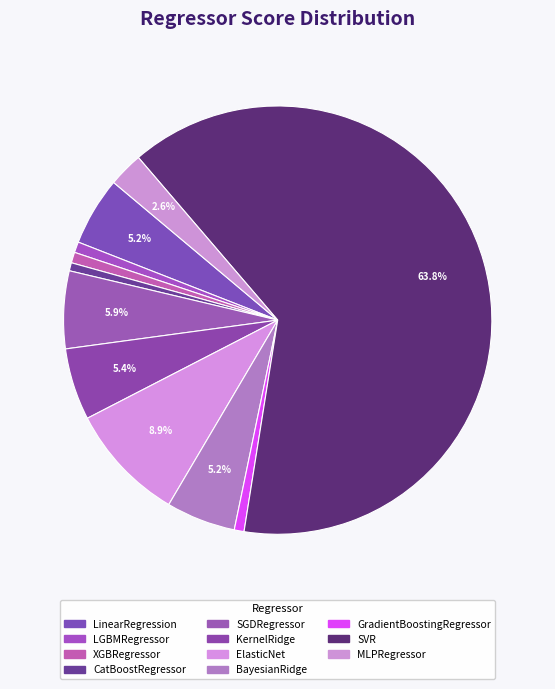

To the nearest percent, what is the combined percentage of SVR and XGBRegressor?

65%